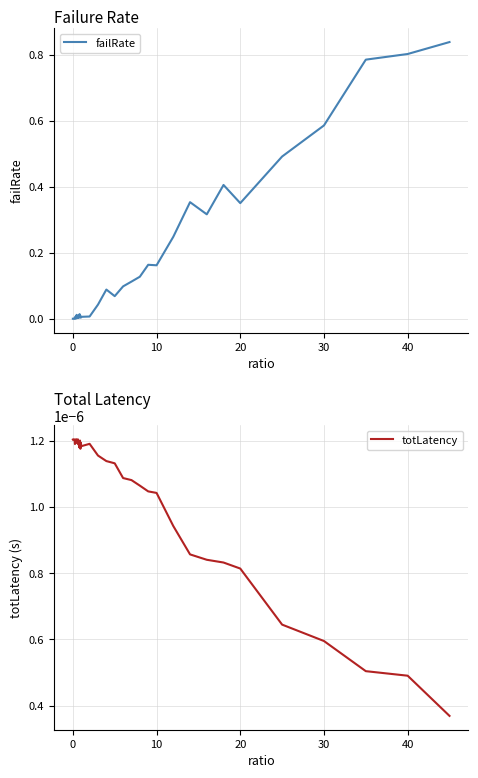

The totLatency series shows 0.0 at 12. True or false?

False